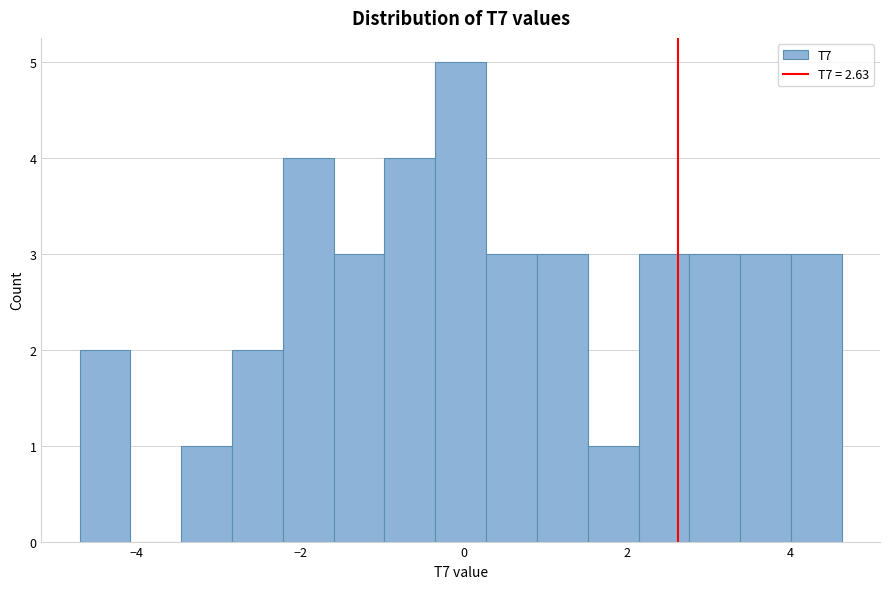

Around what value on the x-axis is the tallest bar? Give the approximate position of its centre, as read against the axis.

0.0